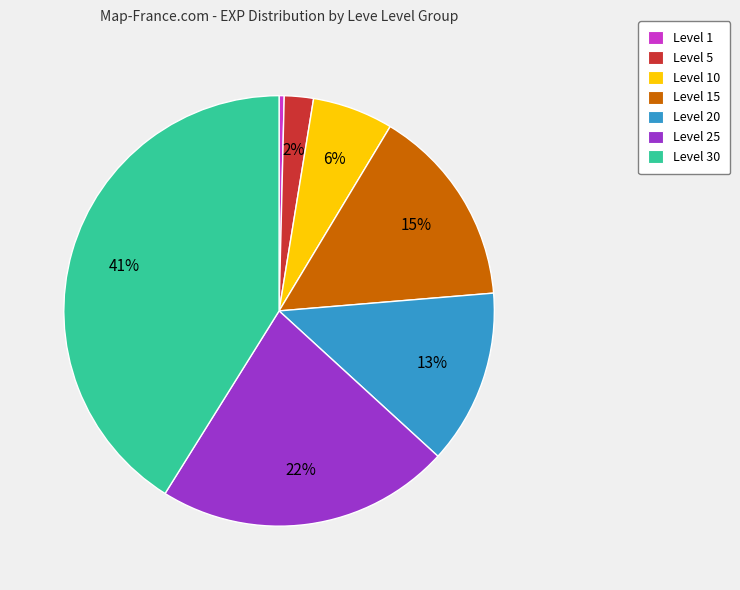

To the nearest percent, what is the average slice percentage?

14%